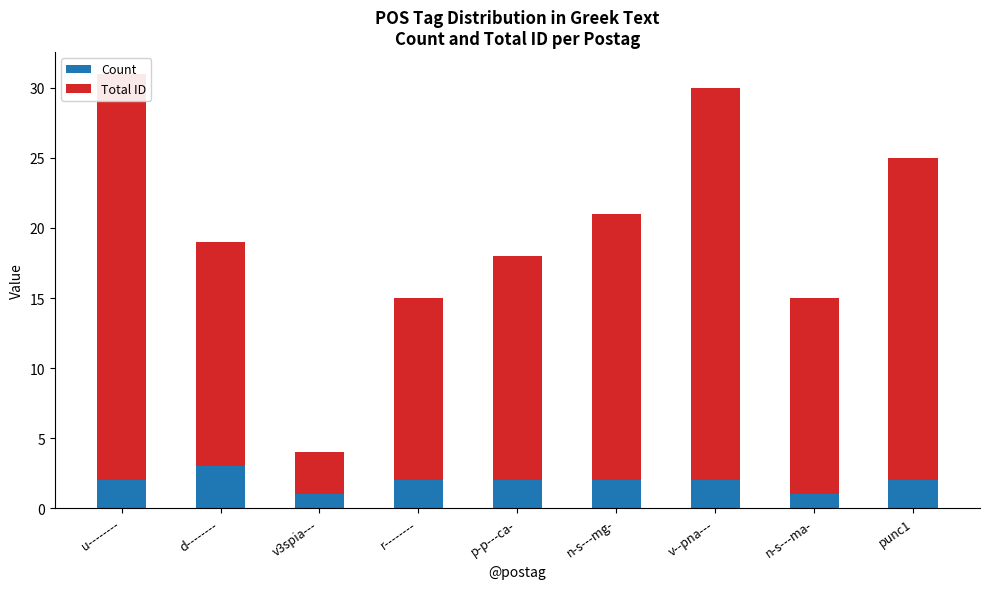

At which label does Count reach its minimum?

v3spia---